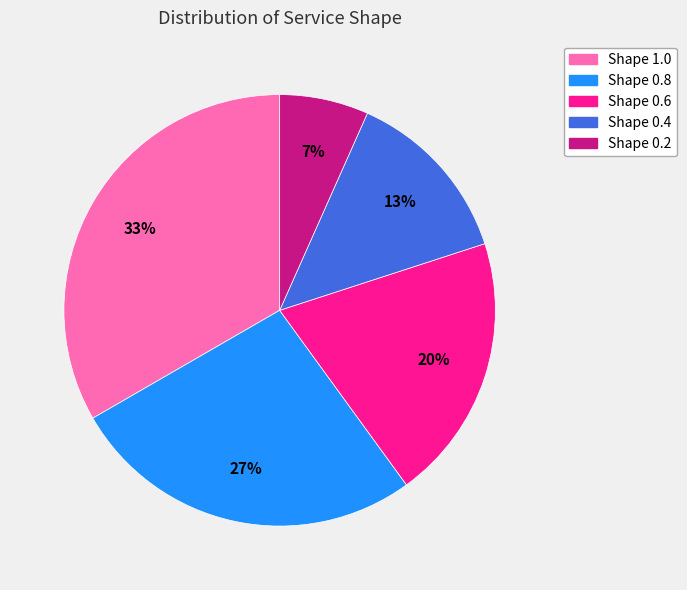

To the nearest percent, what is the combined percentage of Shape 0.4 and Shape 0.6?

33%